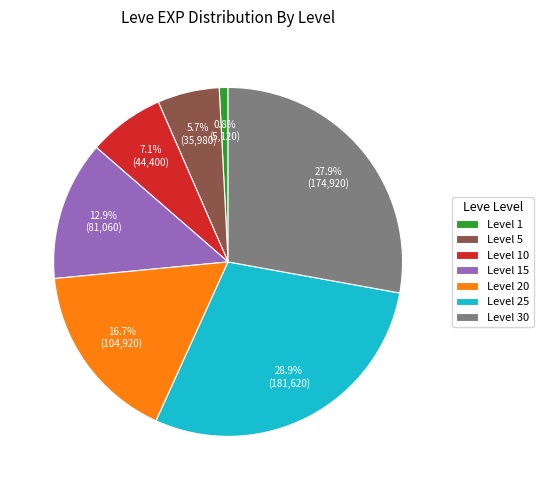

Rank the categories by value from lowest to highest.

Level 1, Level 5, Level 10, Level 15, Level 20, Level 30, Level 25